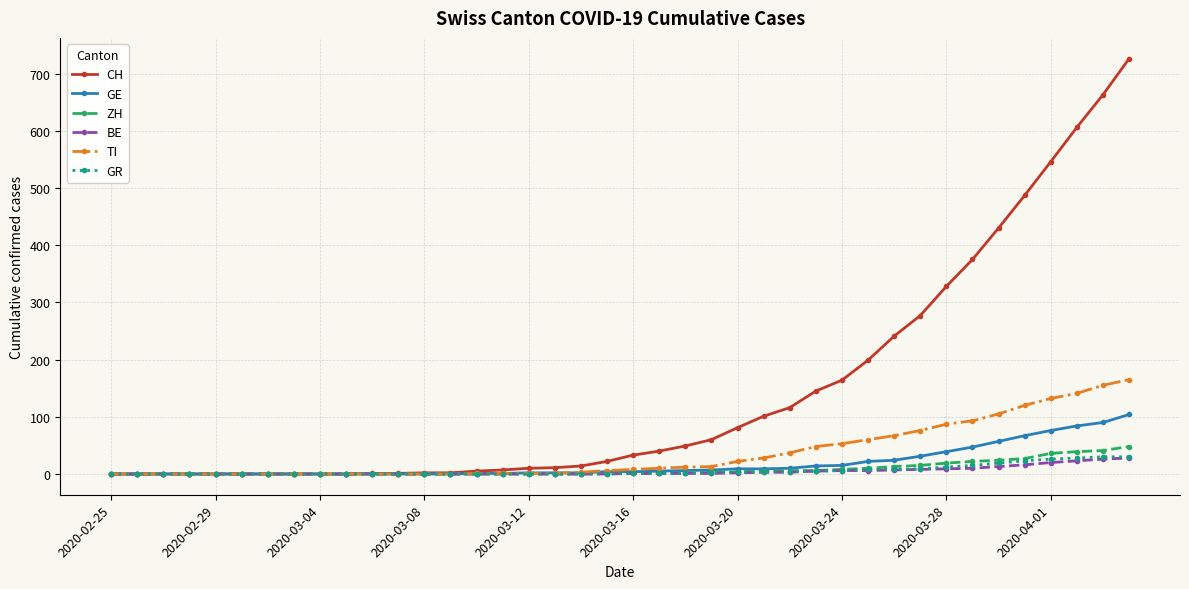

Which series has the widest spread of values?

CH